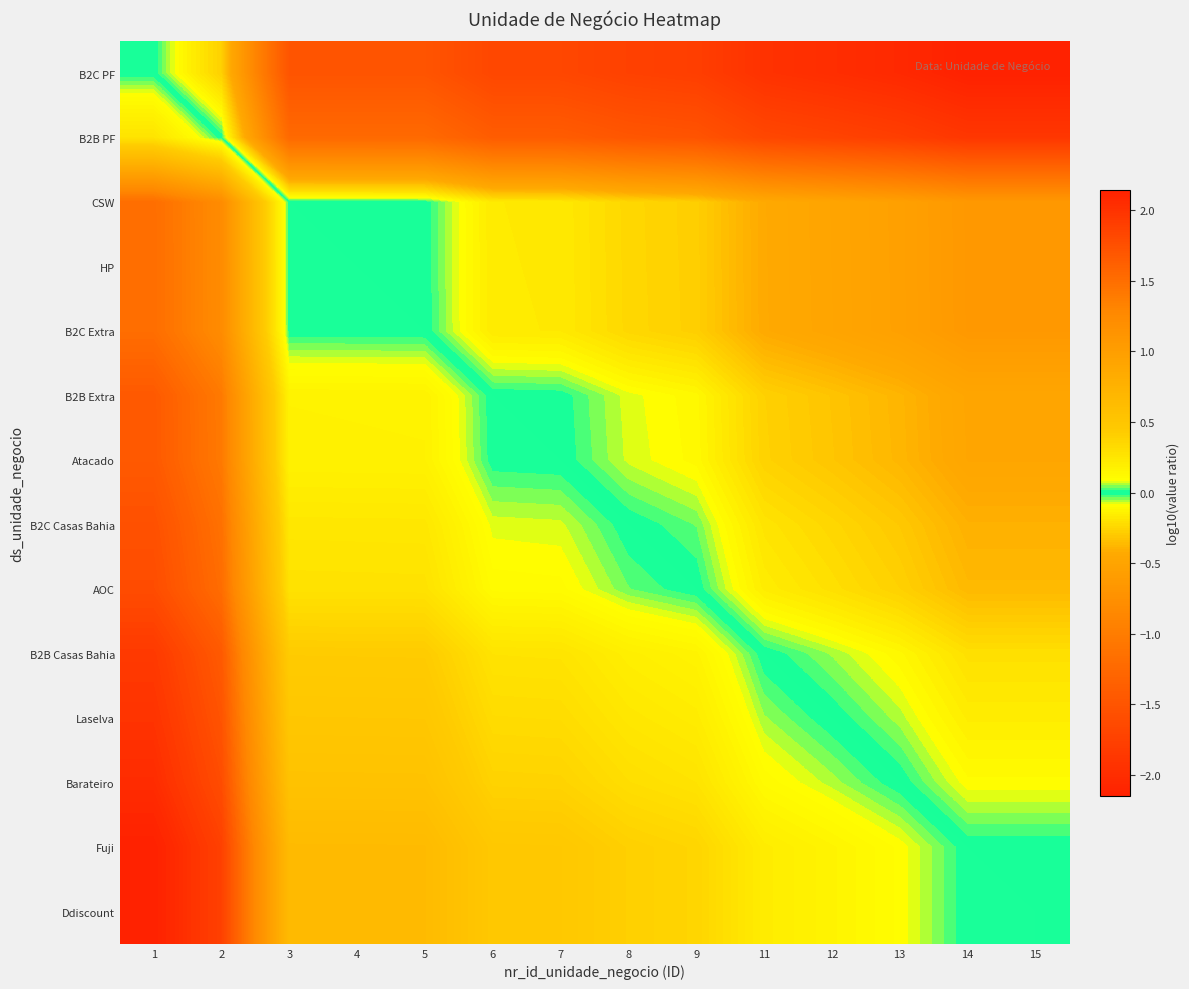

At how many categories does at least one series exceed -1?

14